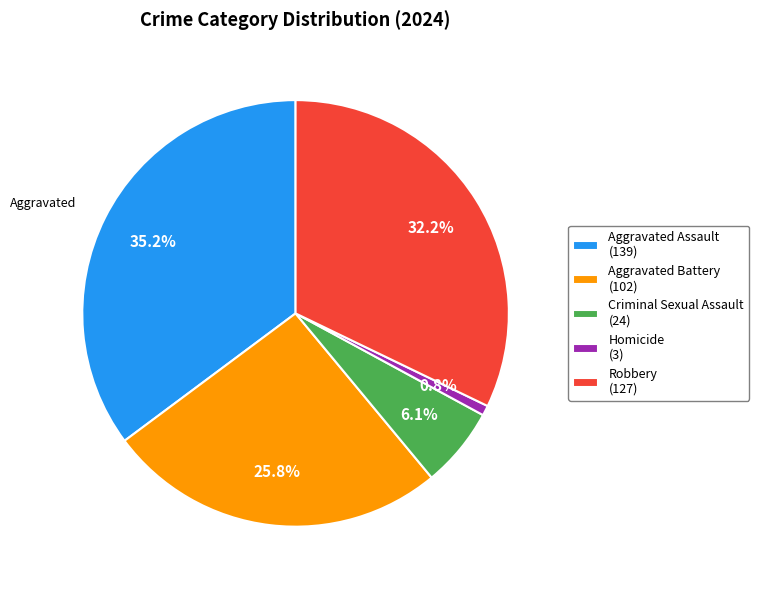

Between Homicide (3) and Criminal Sexual Assault (24), which is larger?

Criminal Sexual Assault (24)